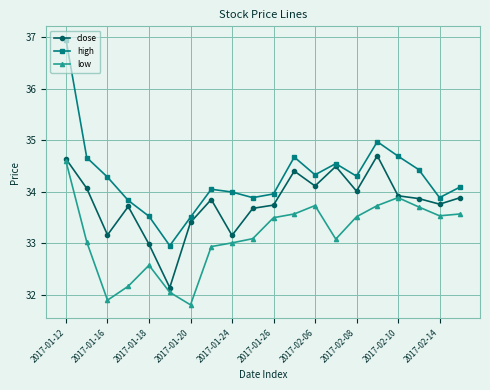

What are all the series names shown in the legend?

close, high, low